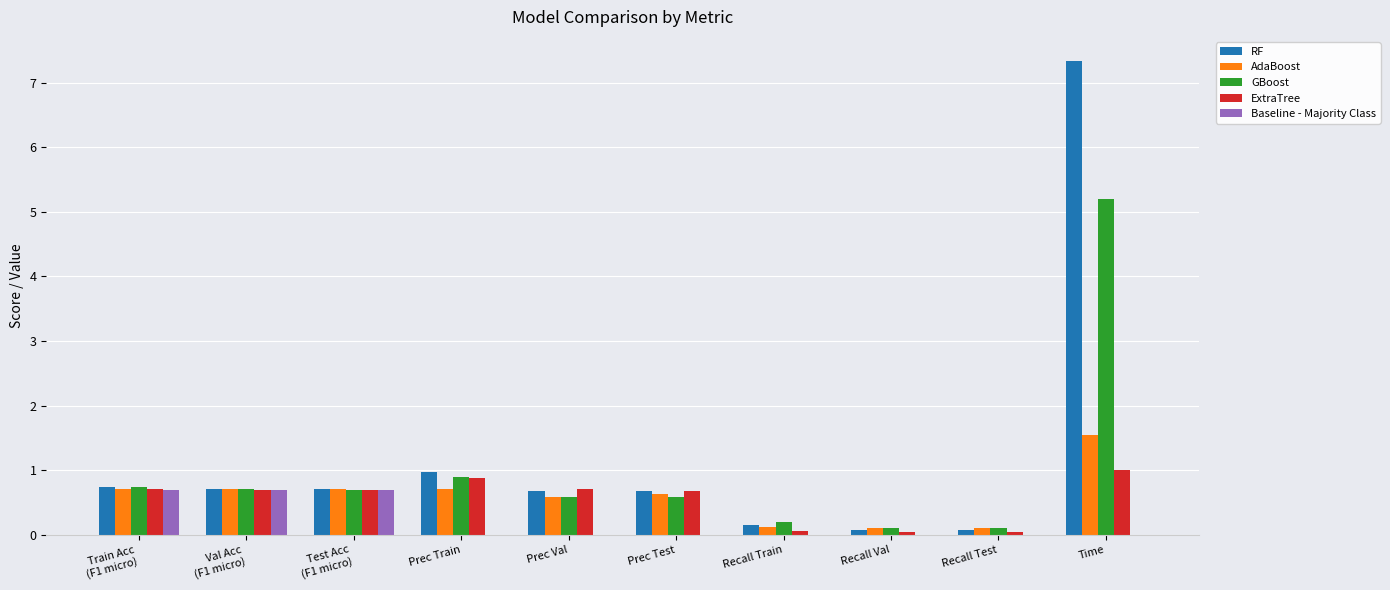

Which series has the largest range (max minus min)?

RF